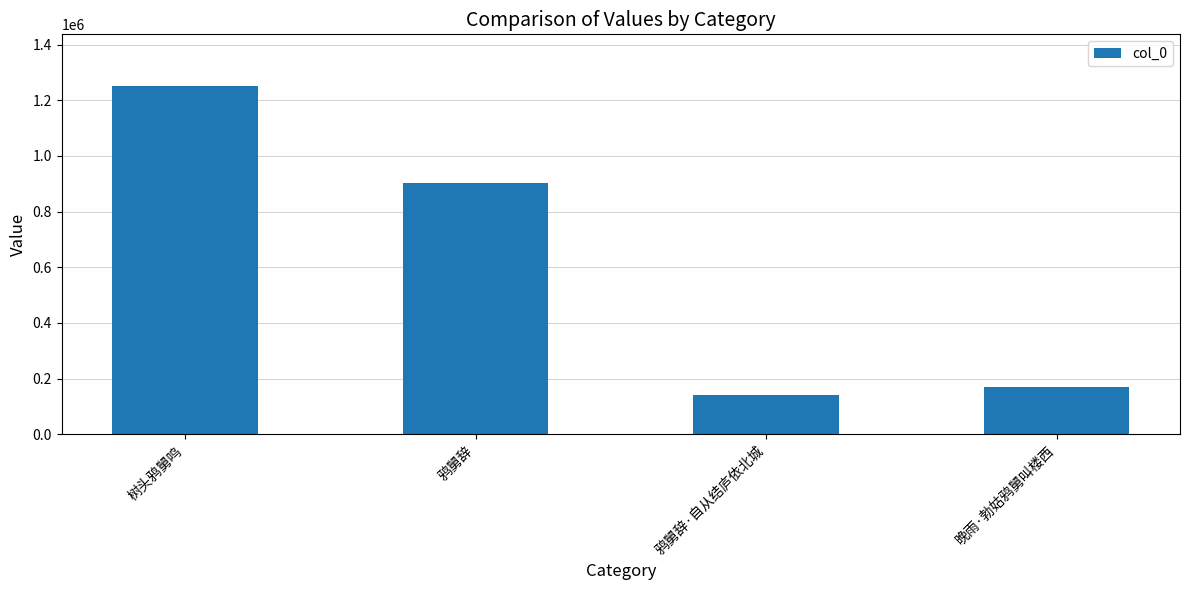

What is the greatest value displayed?

1249659